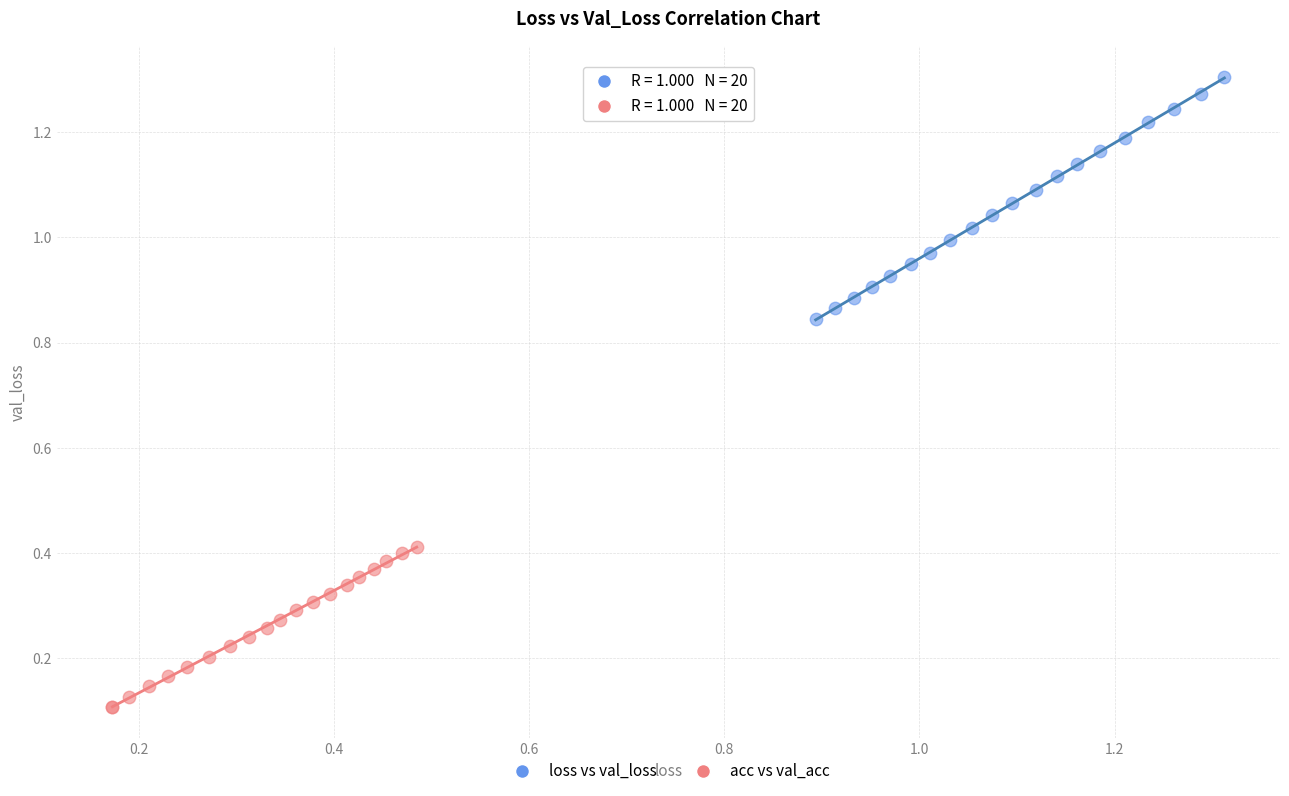

Which series reaches the minimum Y coordinate?

acc vs val_acc